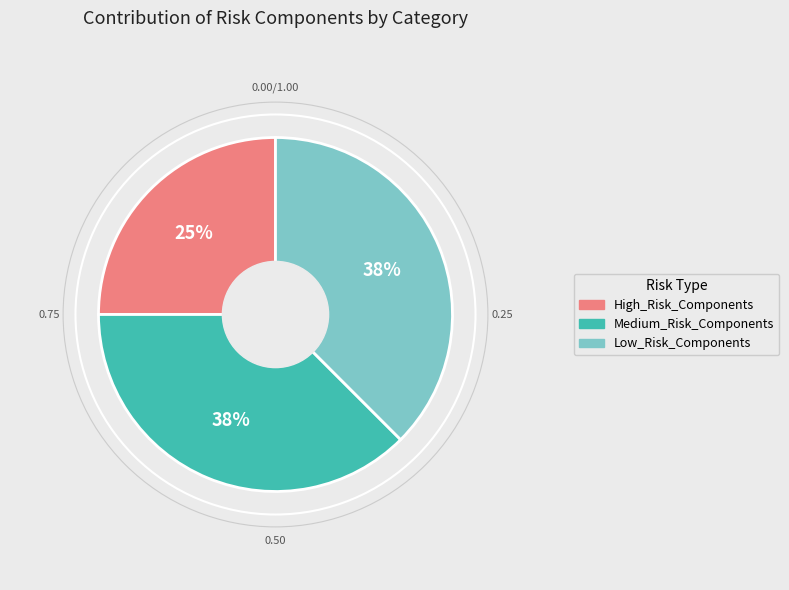

Does Low_Risk_Components account for over 50% of the chart?

No